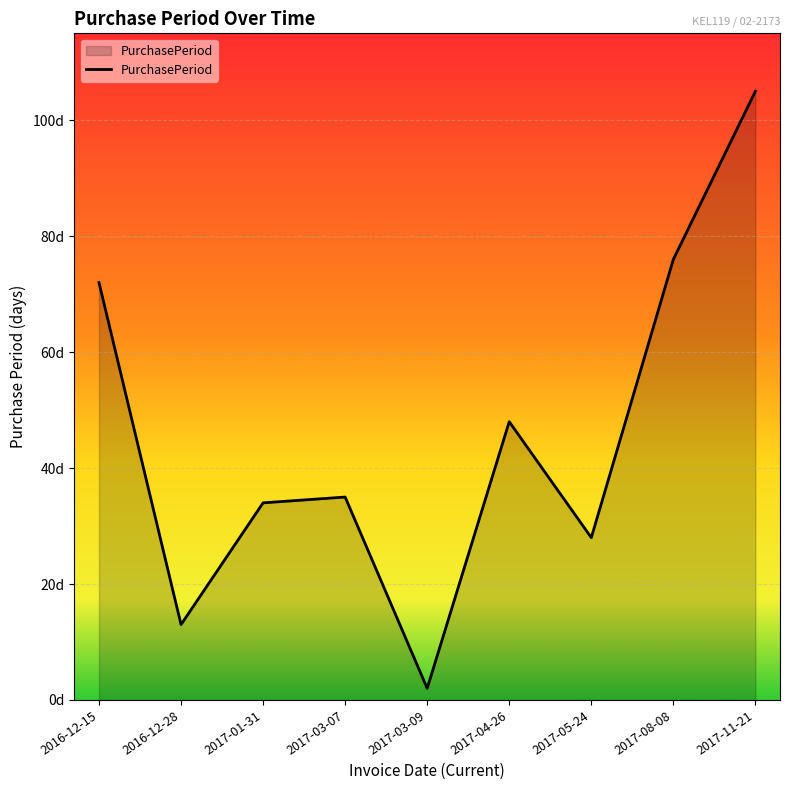

What value does the data have at 2017-08-08, to the nearest 5?

75